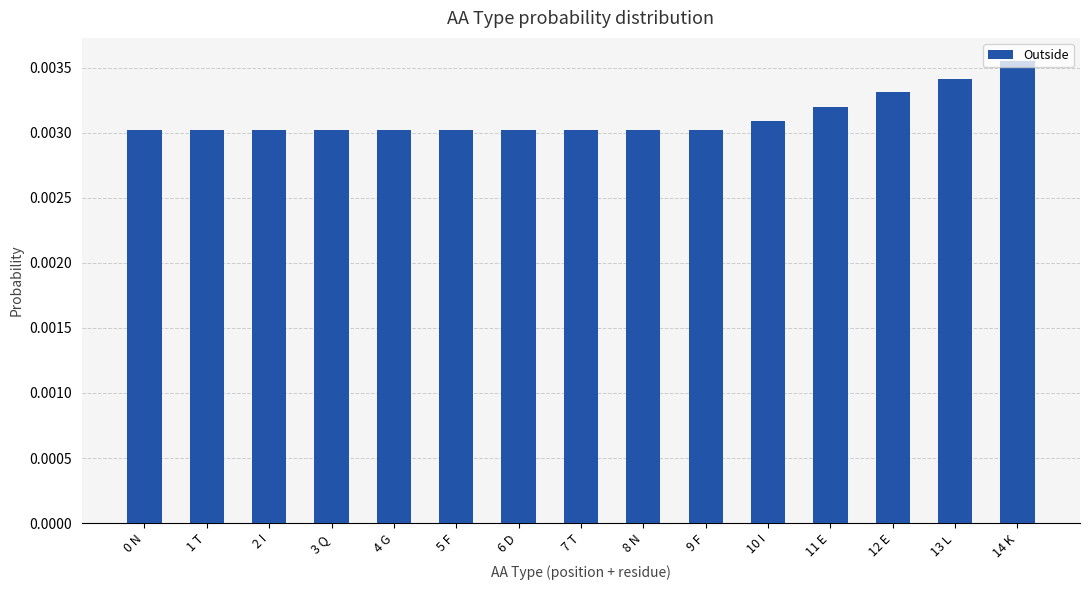

How many values are between 0 and 1?

15